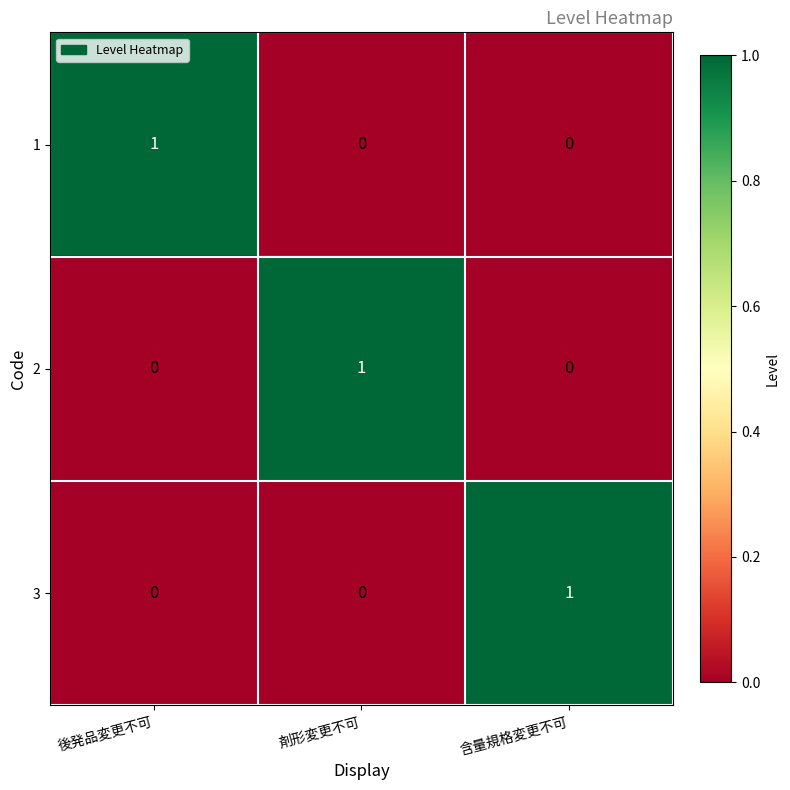

At how many categories does at least one series exceed 0?

3